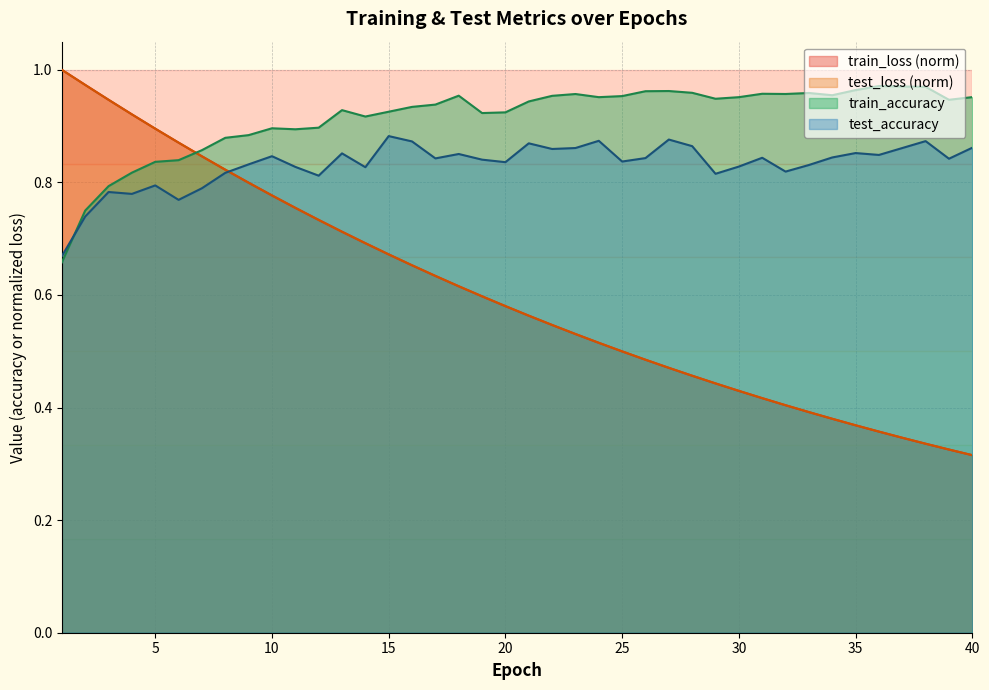

Is it true that test_accuracy equals 0.2 at 10?

False